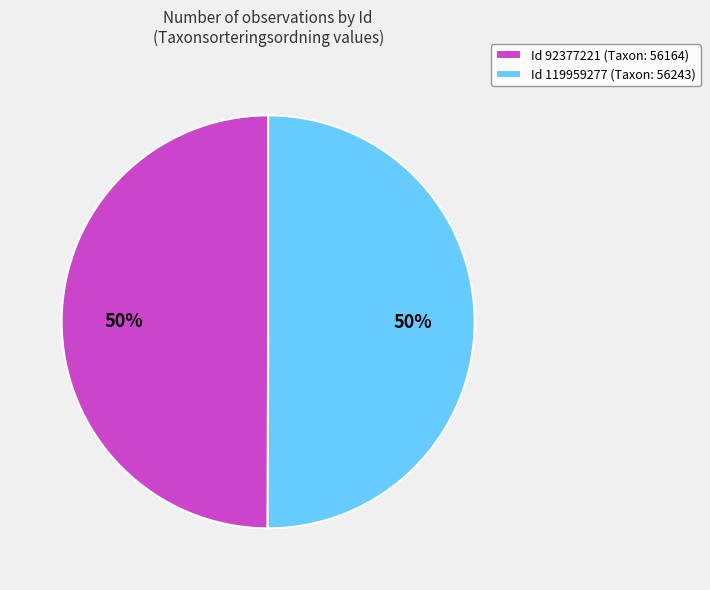

To the nearest percent, what is the average slice percentage?

50%